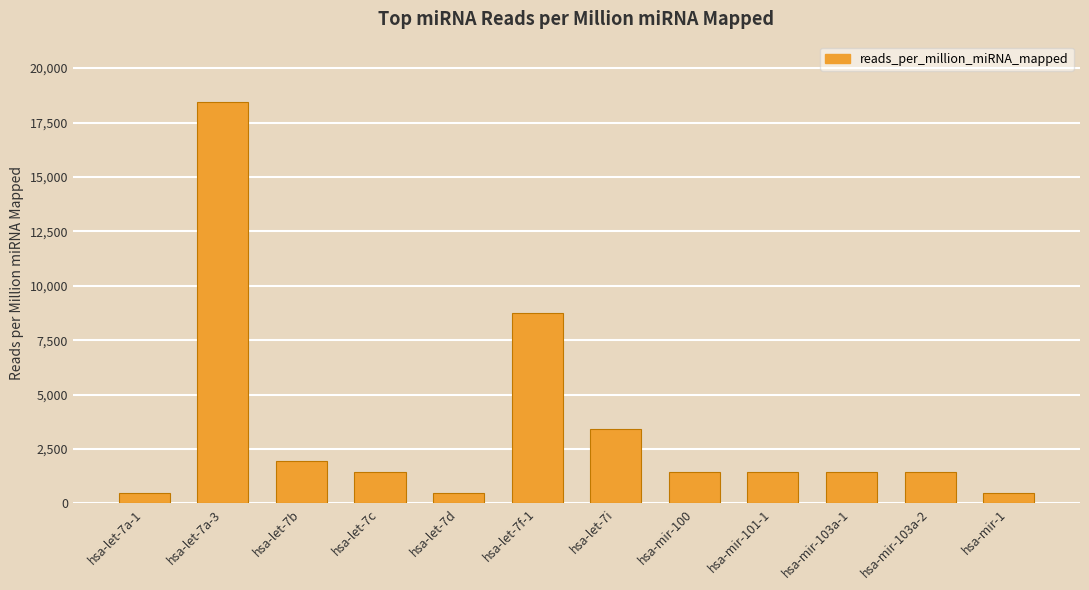

Are the bars horizontal?

No